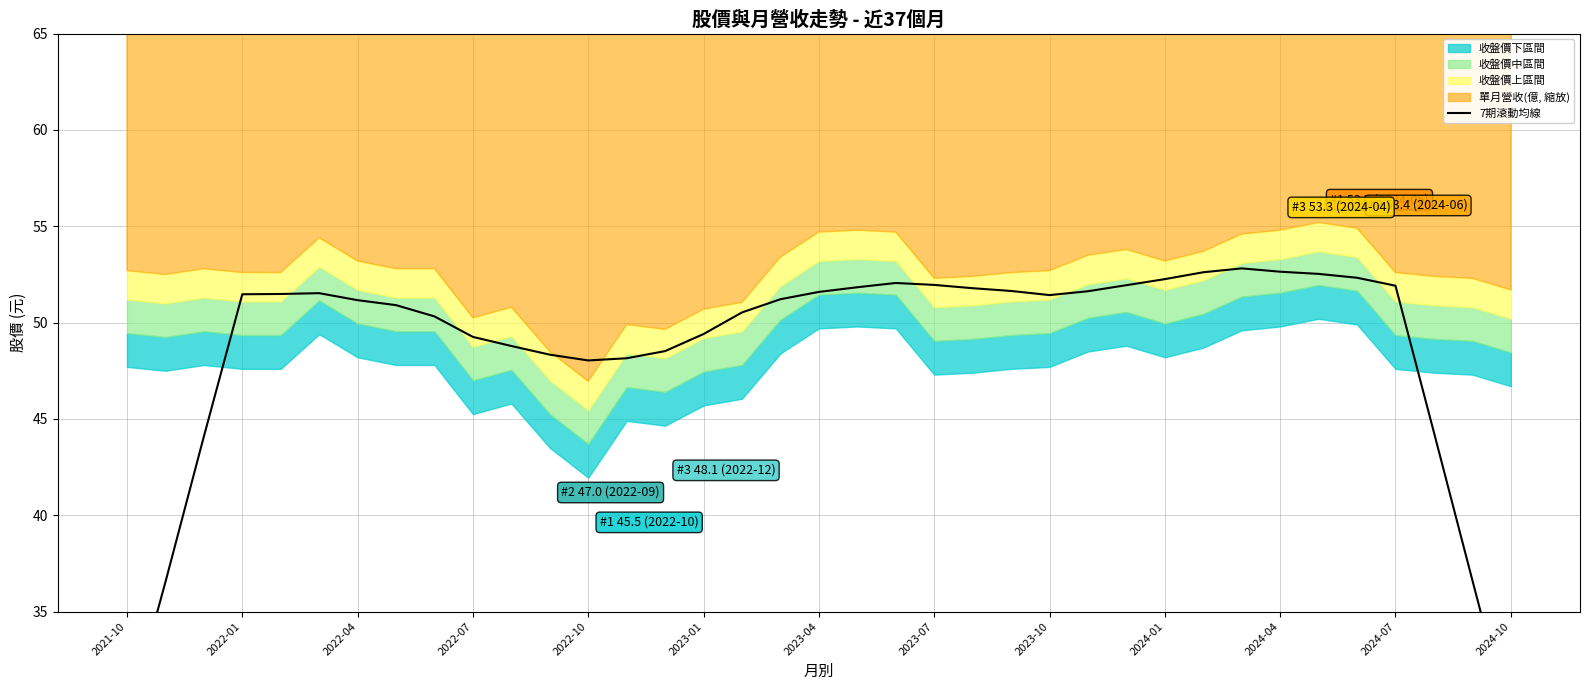

How many interior local valleys (lower than both neighbors) does the data have?

2